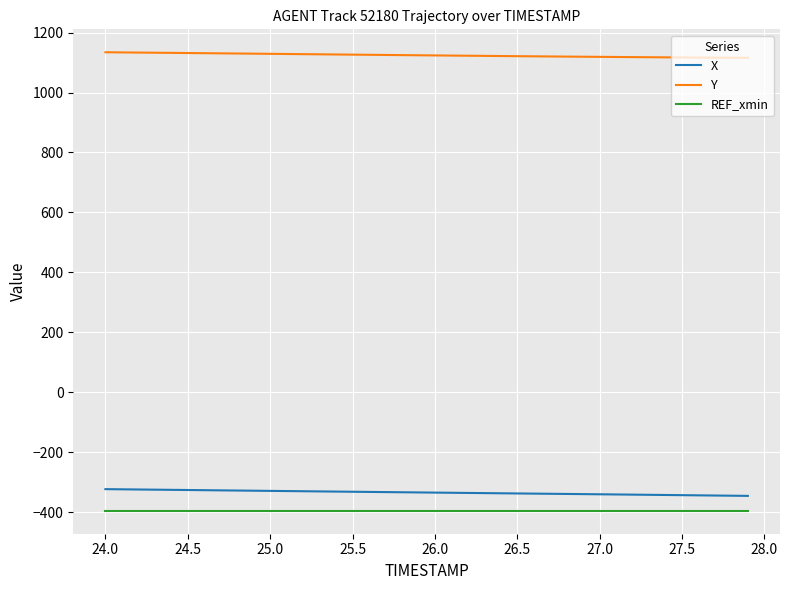

Which series has the largest total across all categories?

Y